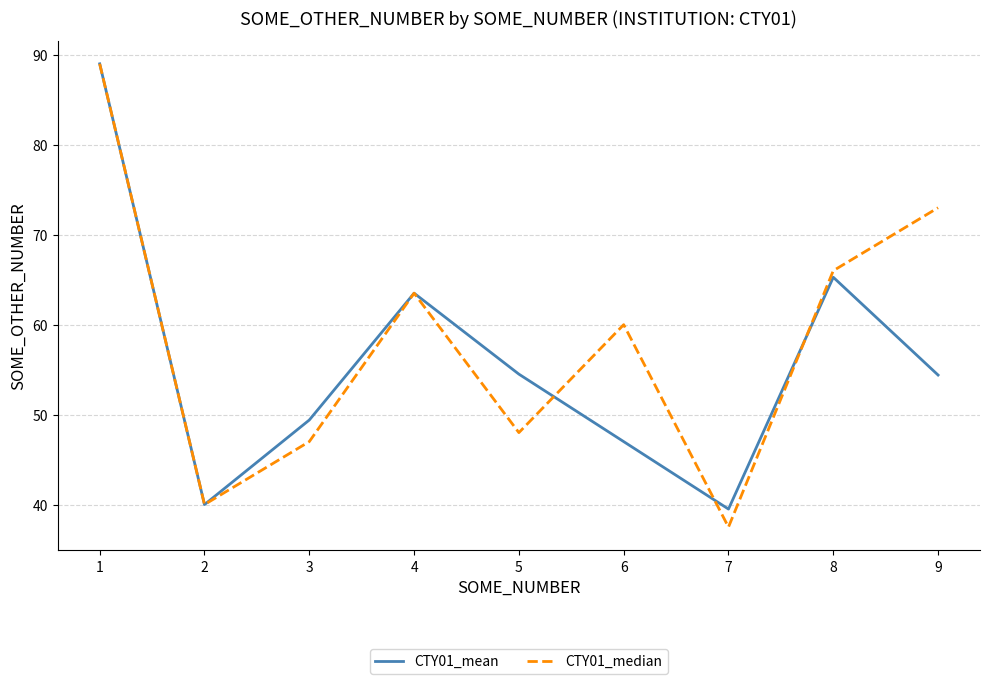

List the series in order of their overall mean, lowest first.

CTY01_mean, CTY01_median